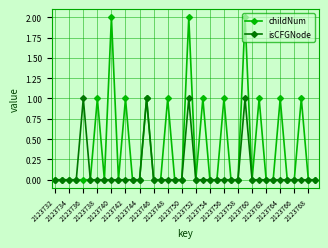

Rank the series by their maximum value, from lowest to highest.

isCFGNode, childNum